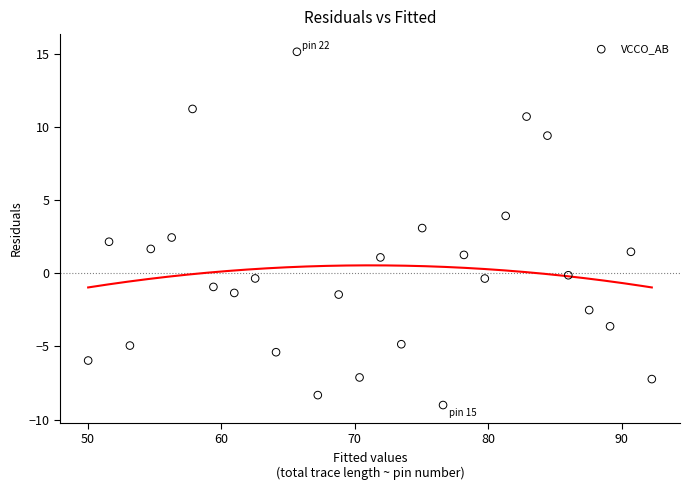

What is the range of X values (max minus min)?

42.2